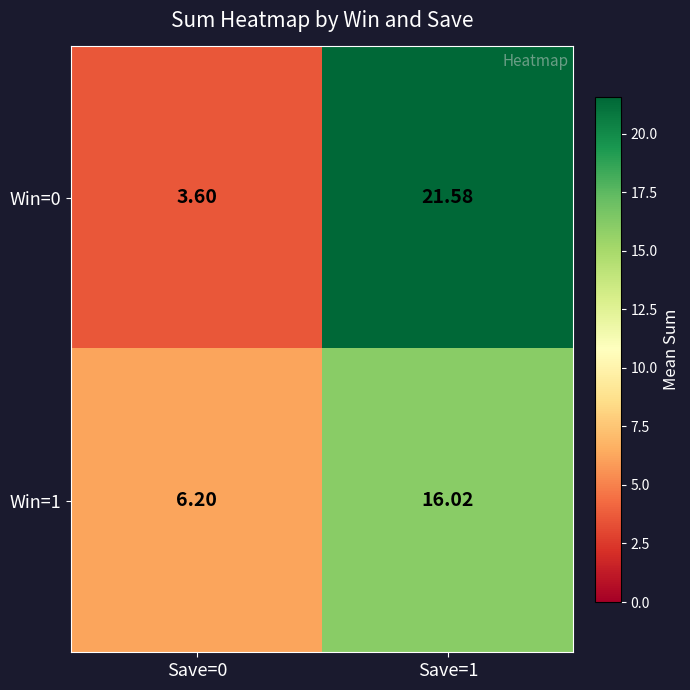

Rank the series by their average value, from lowest to highest.

Win=1, Win=0